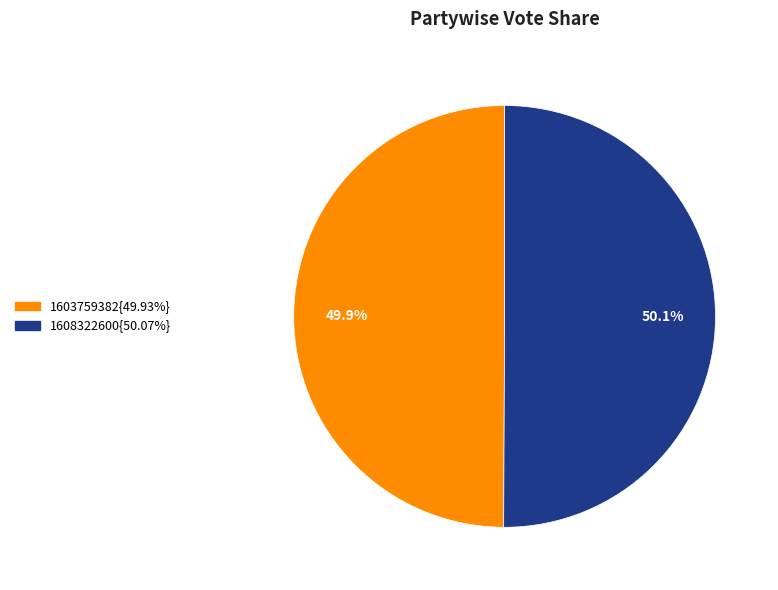

Is there any slice that represents more than half of the pie?

Yes